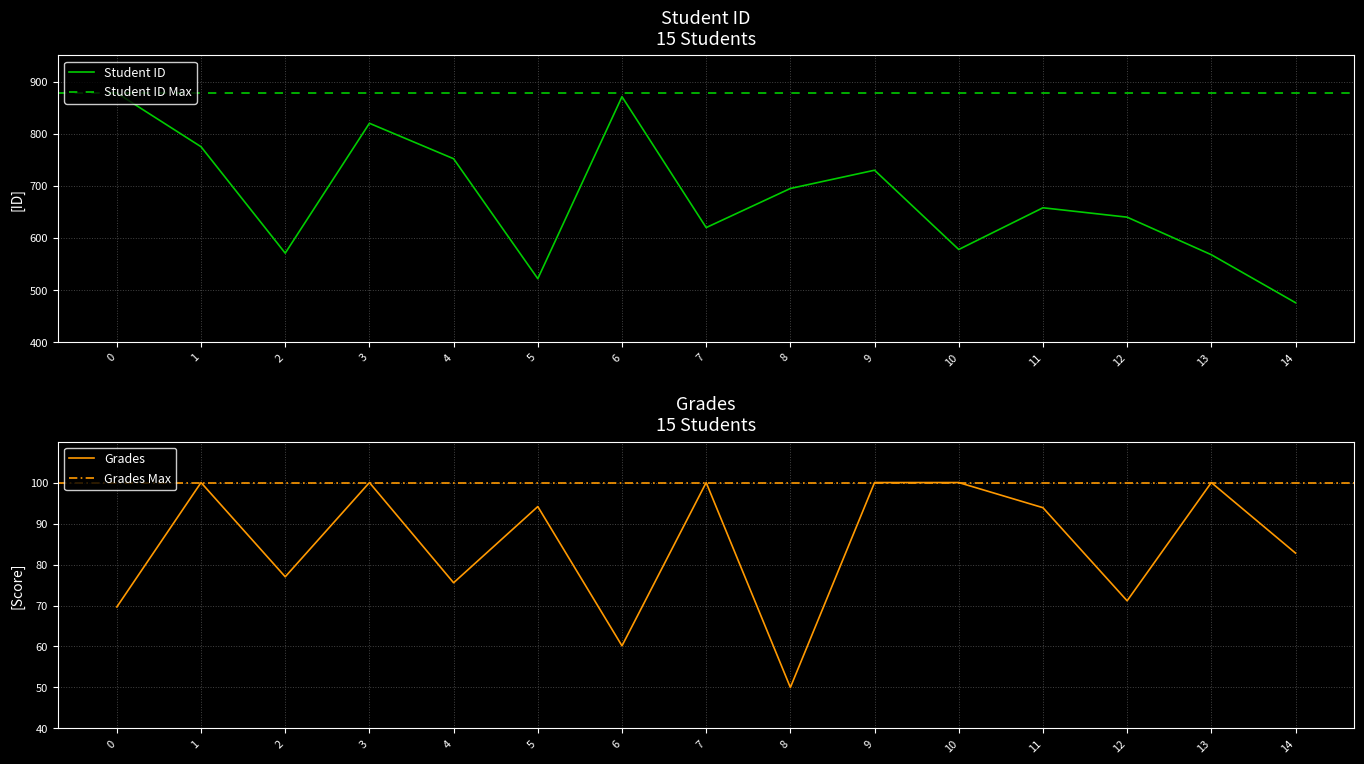

Reading left to right, what are all the values shown in this chart?

Student ID: 878.0	775.0	571.0	820.0	752.0	522.0	871.0	620.0	695.0	730.0	578.0	658.0	640.0	568.0	476.0
Grades: 69.7	100.0	77.0	100.0	75.5	94.1	60.2	100.0	50.0	100.0	100.0	93.9	71.2	100.0	82.8